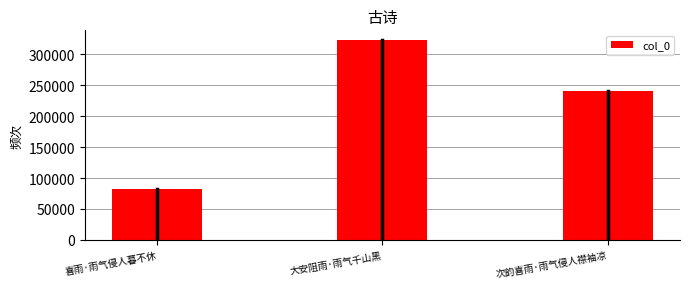

List the labels in order of value, smallest first.

喜雨·雨气侵人暮不休, 次韵喜雨·雨气侵人襟袖凉, 大安阻雨·雨气千山黑